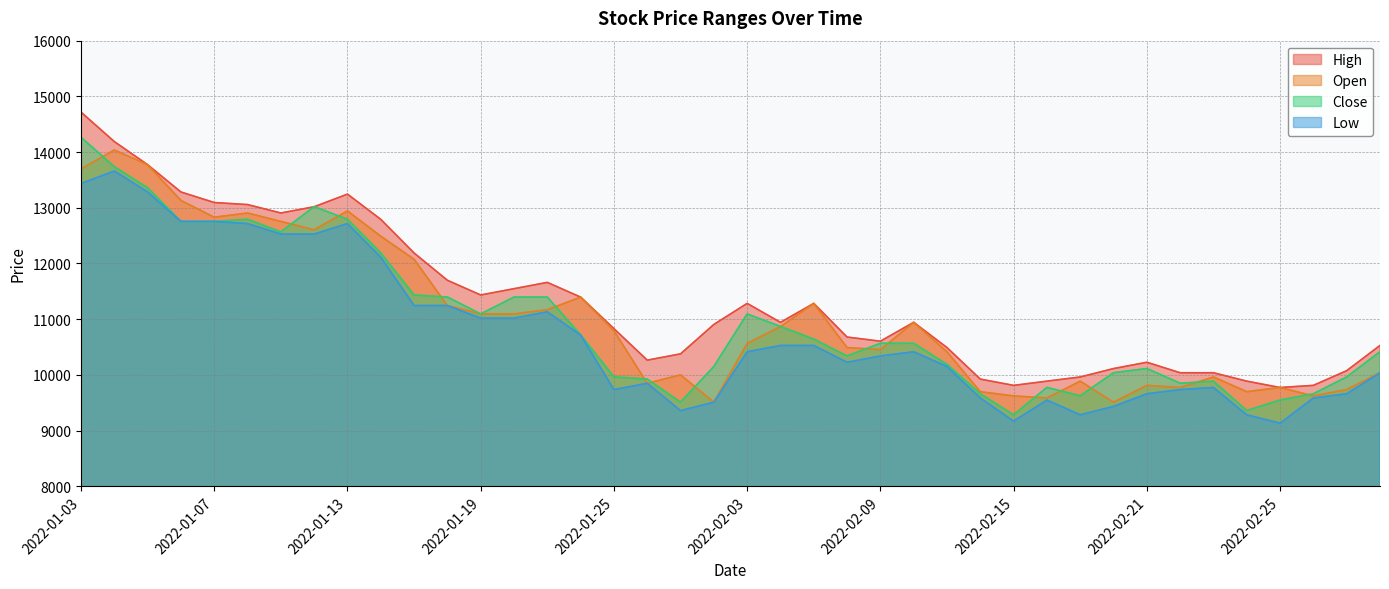

What is the difference between the maximum and minimum values in the Low series?

4528